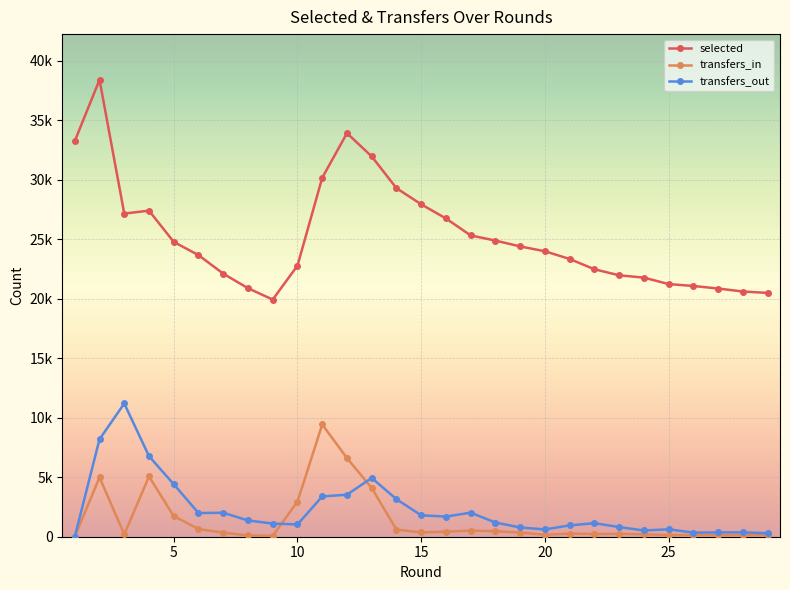

What are all the series names shown in the legend?

selected, transfers_in, transfers_out